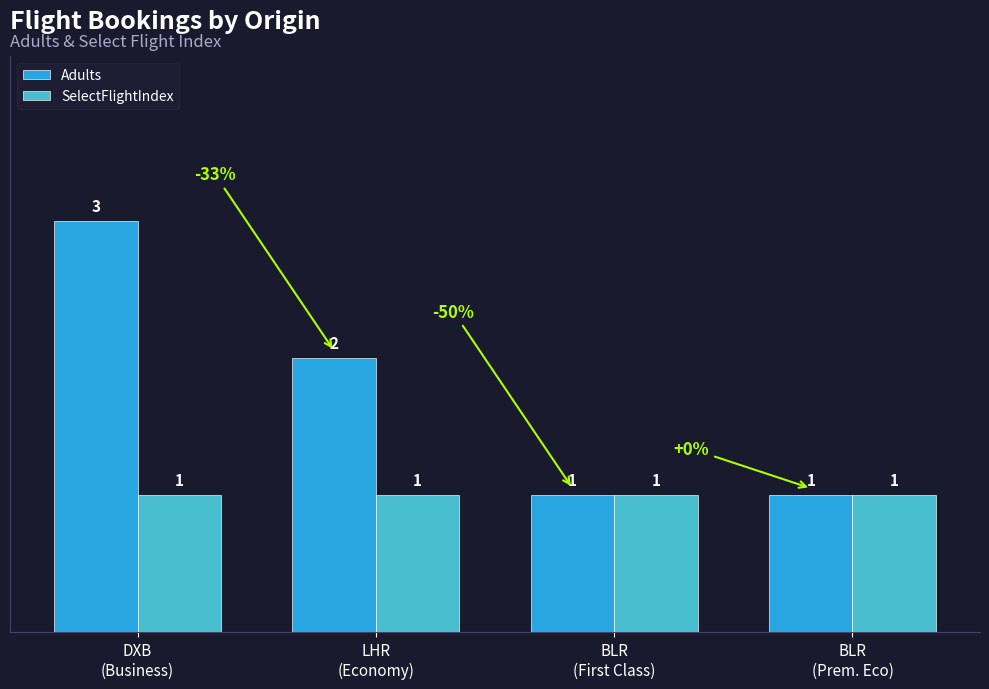

What is the maximum value for SelectFlightIndex?

1